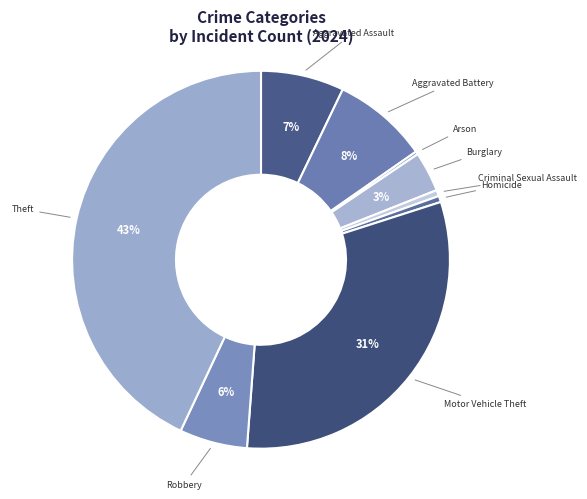

How many slices are in this pie chart?

9